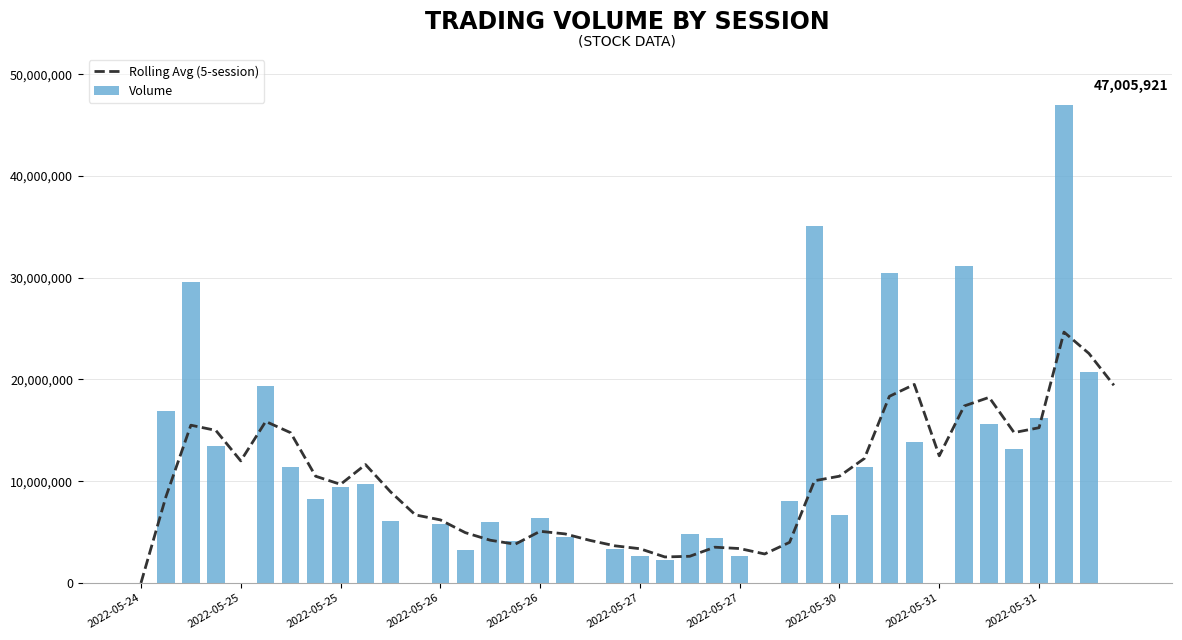

Where is Volume nearest to the value 23502960?

38